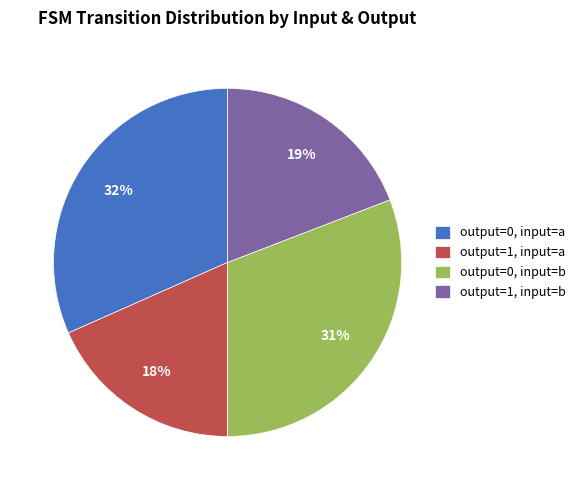

What percentage is the output=1, input=b slice, to the nearest percent?

19%